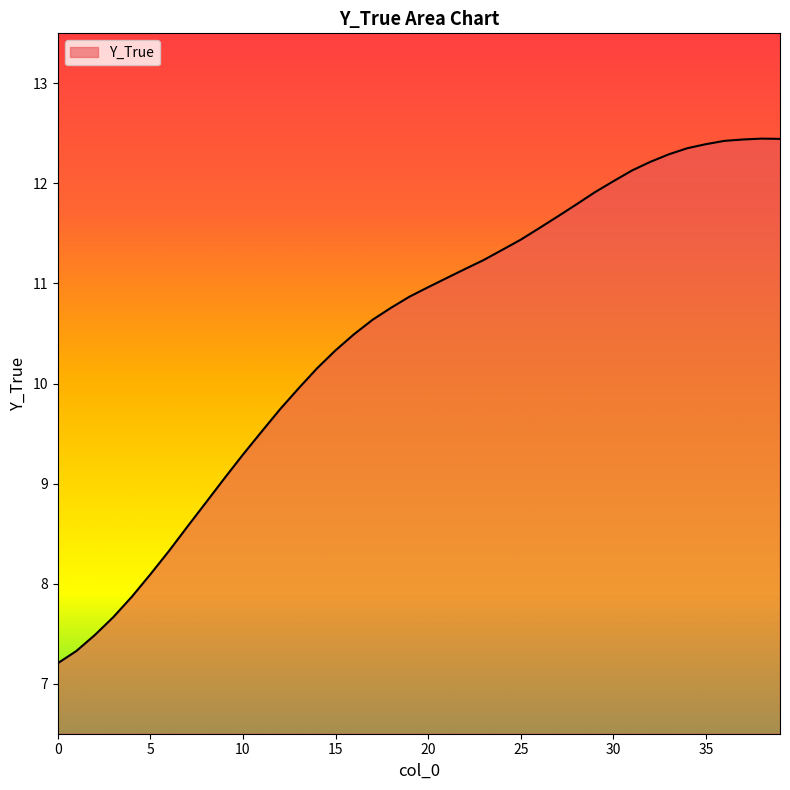

What is the difference between the maximum and minimum values?

5.2